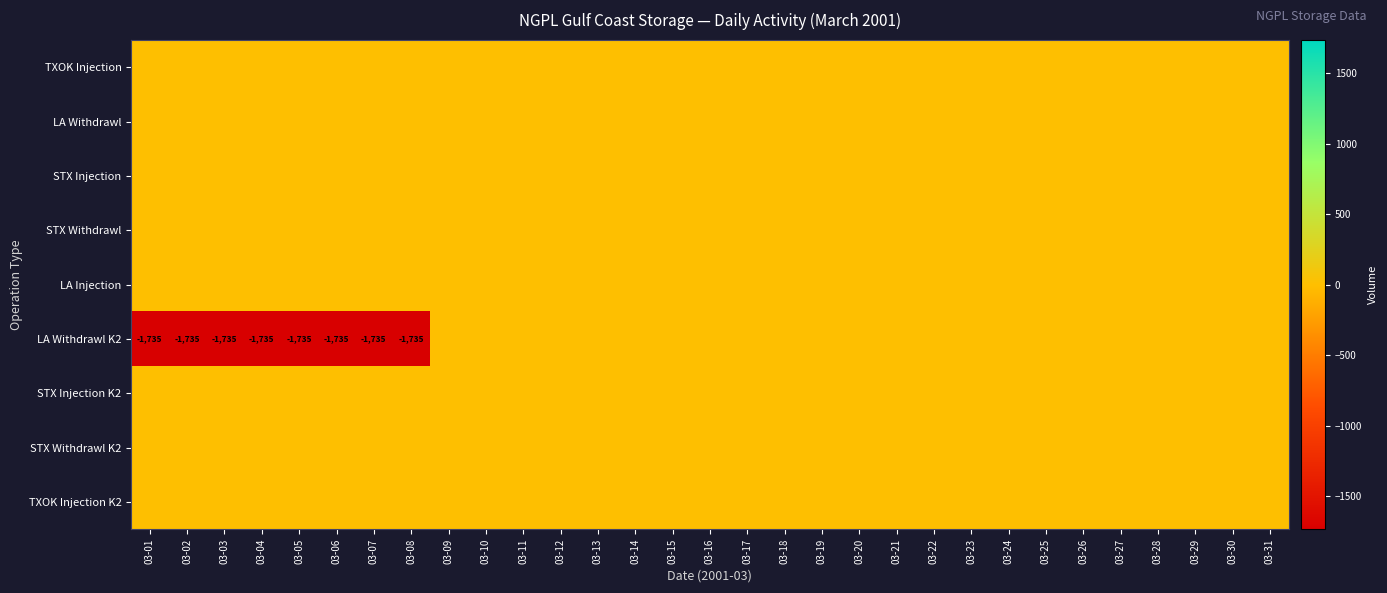

How many series are shown in this chart?

9